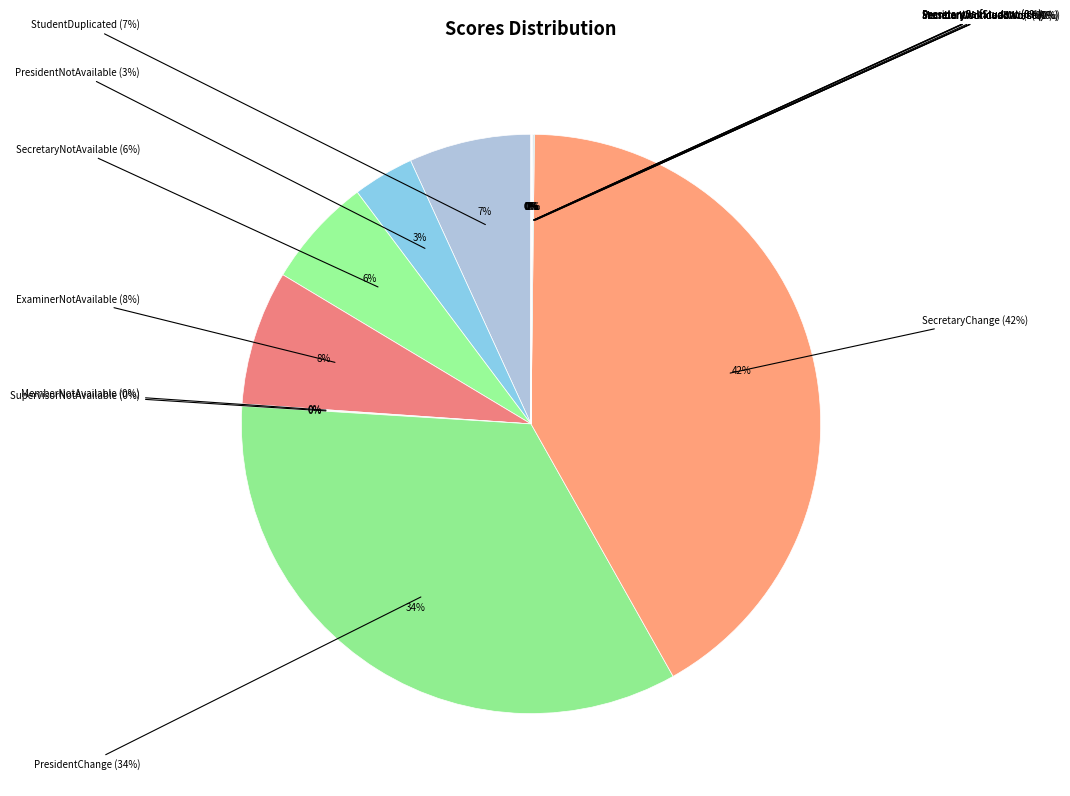

What is the change in value from PresidentWorkloadWorst to PresidentSelfStudent?

-42